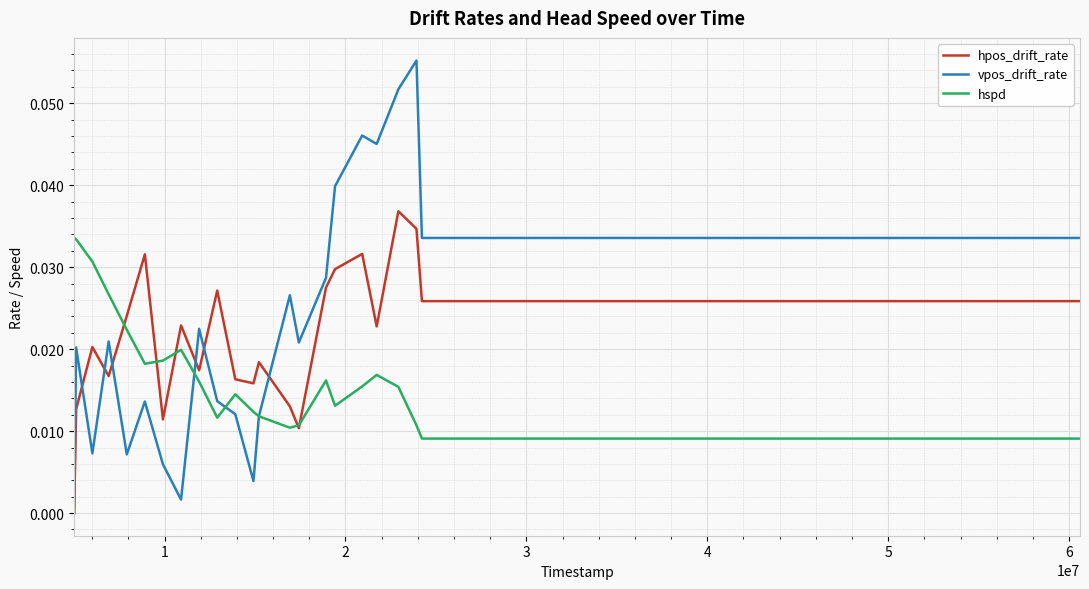

List the series in order of their peak value, highest first.

vpos_drift_rate, hpos_drift_rate, hspd